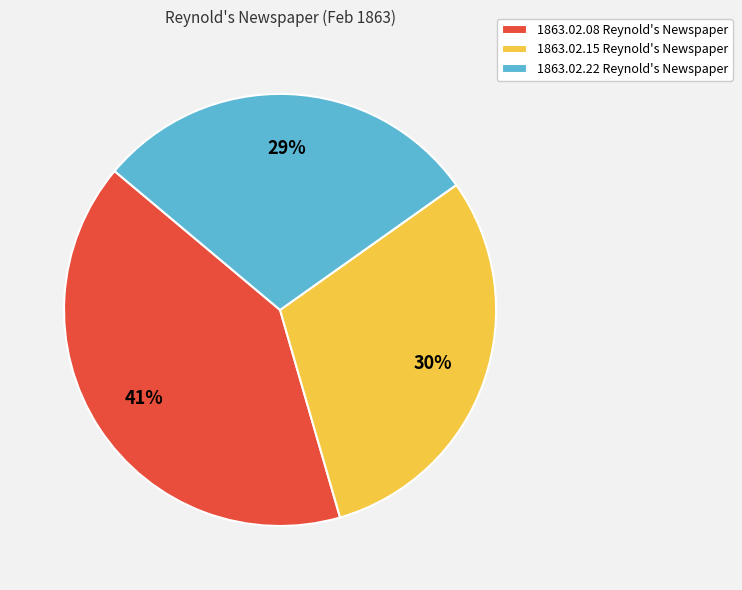

Combined, do 1863.02.08 Reynold's Newspaper and 1863.02.22 Reynold's Newspaper account for over 50%?

Yes